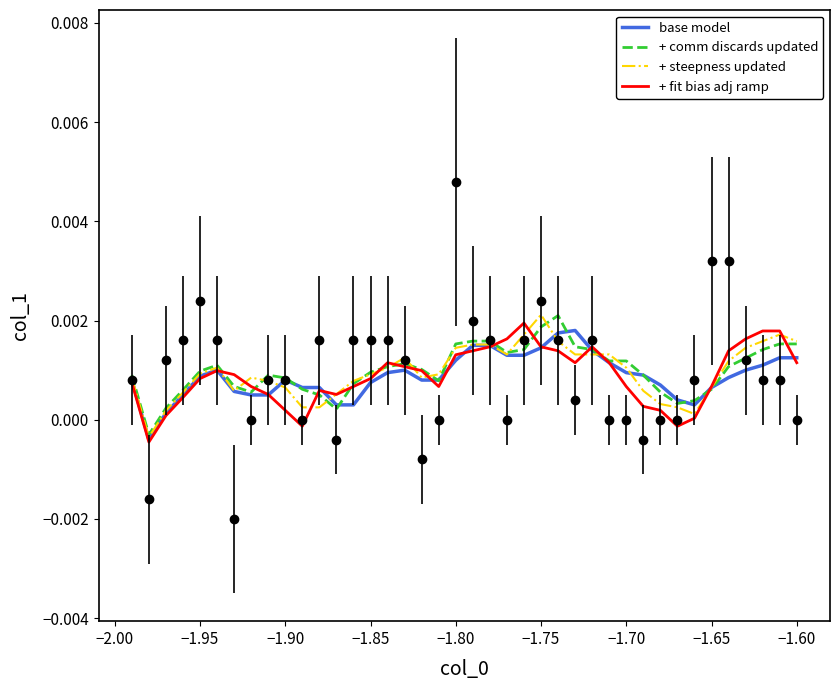

Is this an area chart (filled region under the line)?

No